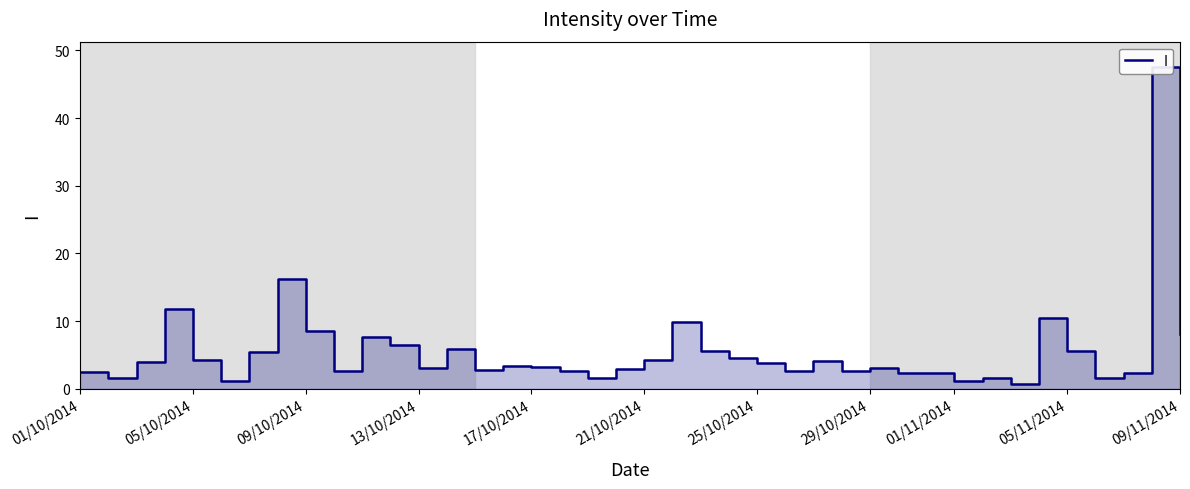

Reading left to right, transcribe all the data shown in this chart.

2.6	1.6	4.0	11.8	4.3	1.2	5.5	16.2	8.5	2.6	7.6	6.4	3.0	5.9	2.8	3.4	3.2	2.6	1.6	2.9	4.3	9.9	5.6	4.5	3.8	2.7	4.1	2.6	3.1	2.3	2.4	1.2	1.6	0.8	10.5	5.6	1.6	2.3	47.5	8.1